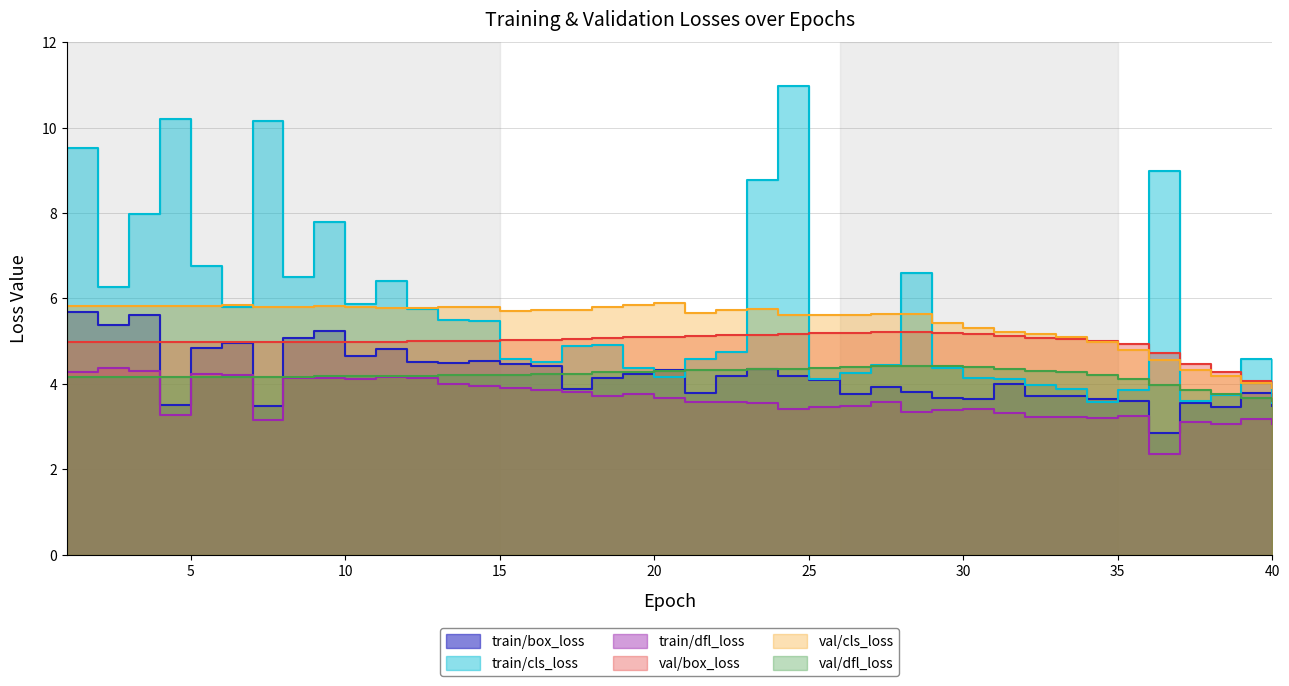

What is the sum of the train/dfl_loss values at 13 and 34?

7.2